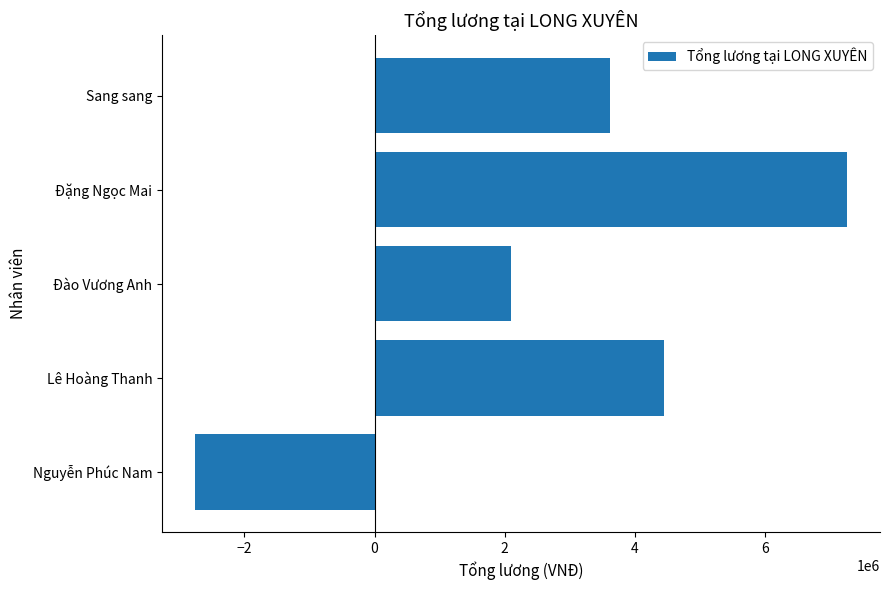

Approximately how many times larger is the value at Đào Vương Anh compared to Đặng Ngọc Mai?

0.3